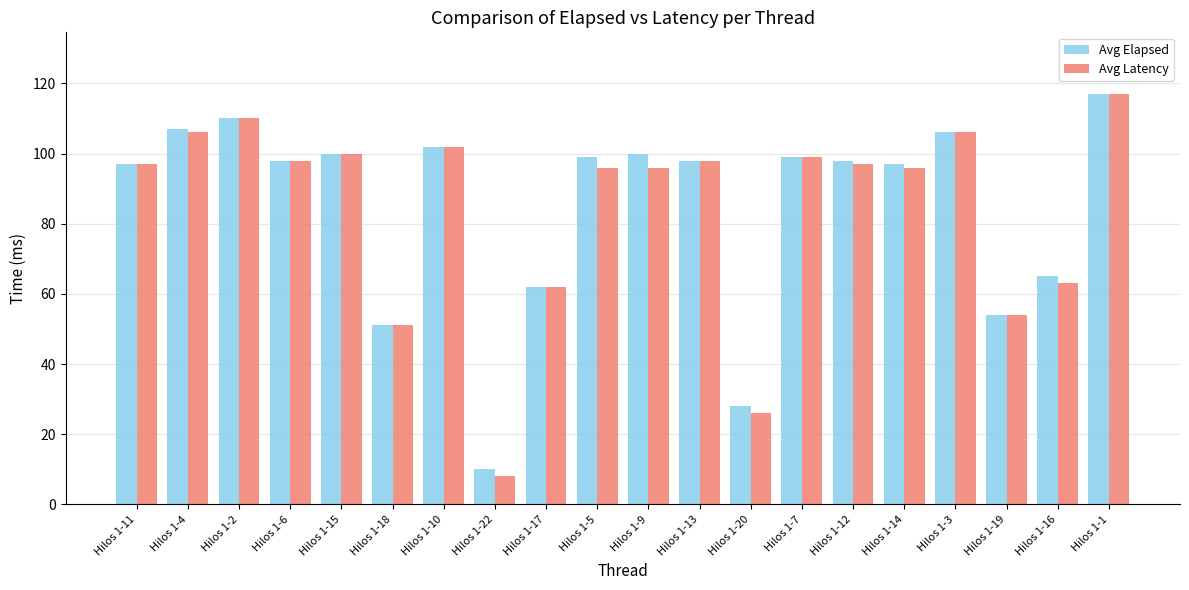

The Avg Elapsed series shows 97 at Hilos 1-11. True or false?

True